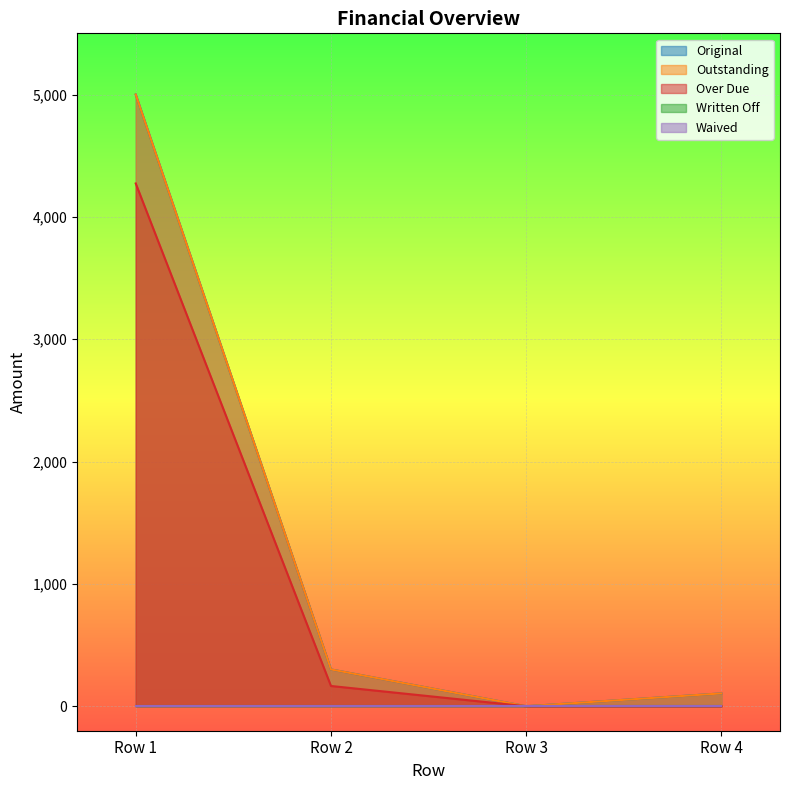

At how many categories does at least one series exceed 1469?

1